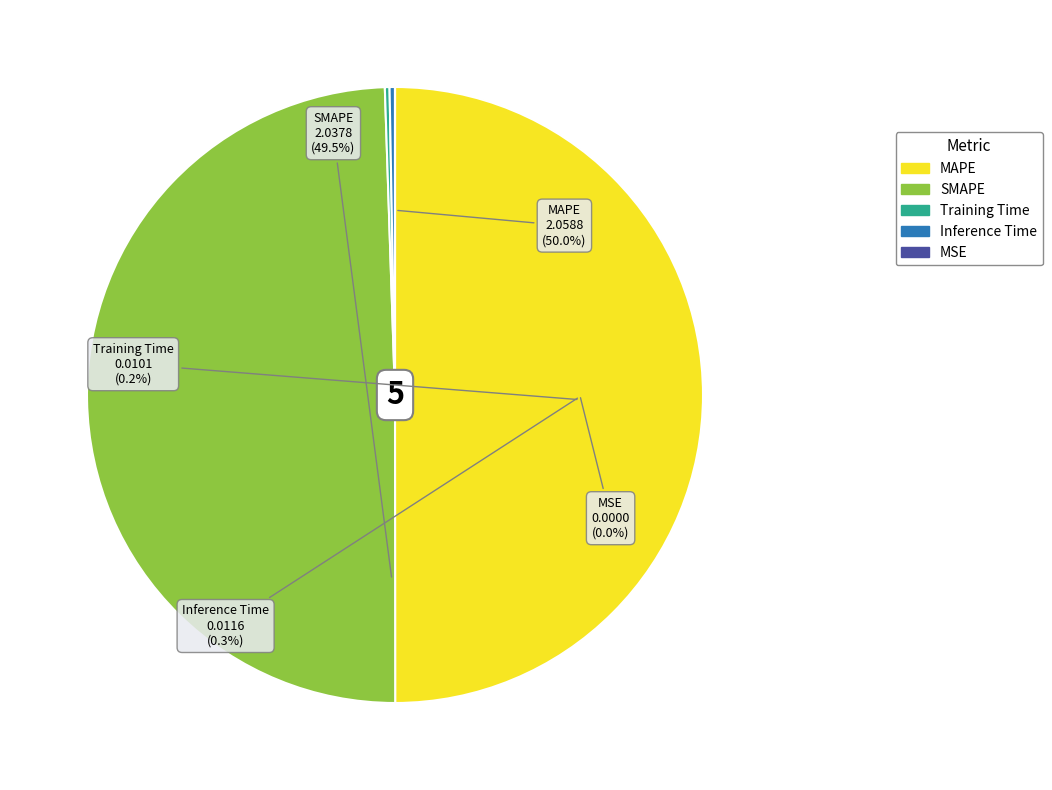

Count the number of slices in the pie.

5